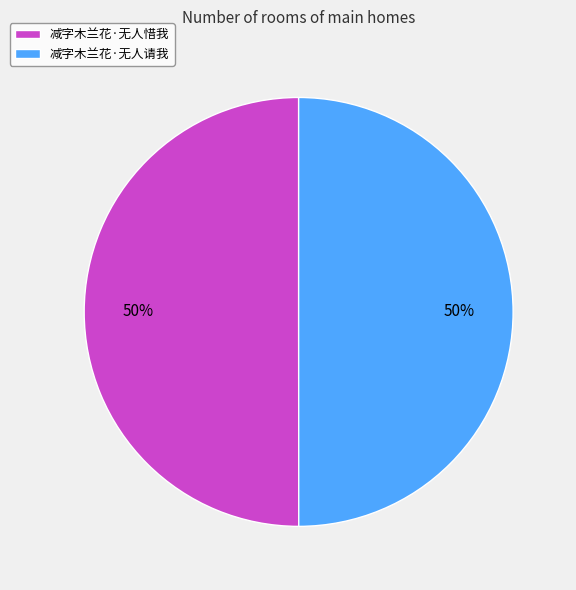

To the nearest percent, what percentage of the pie is 减字木兰花·无人请我?

50%